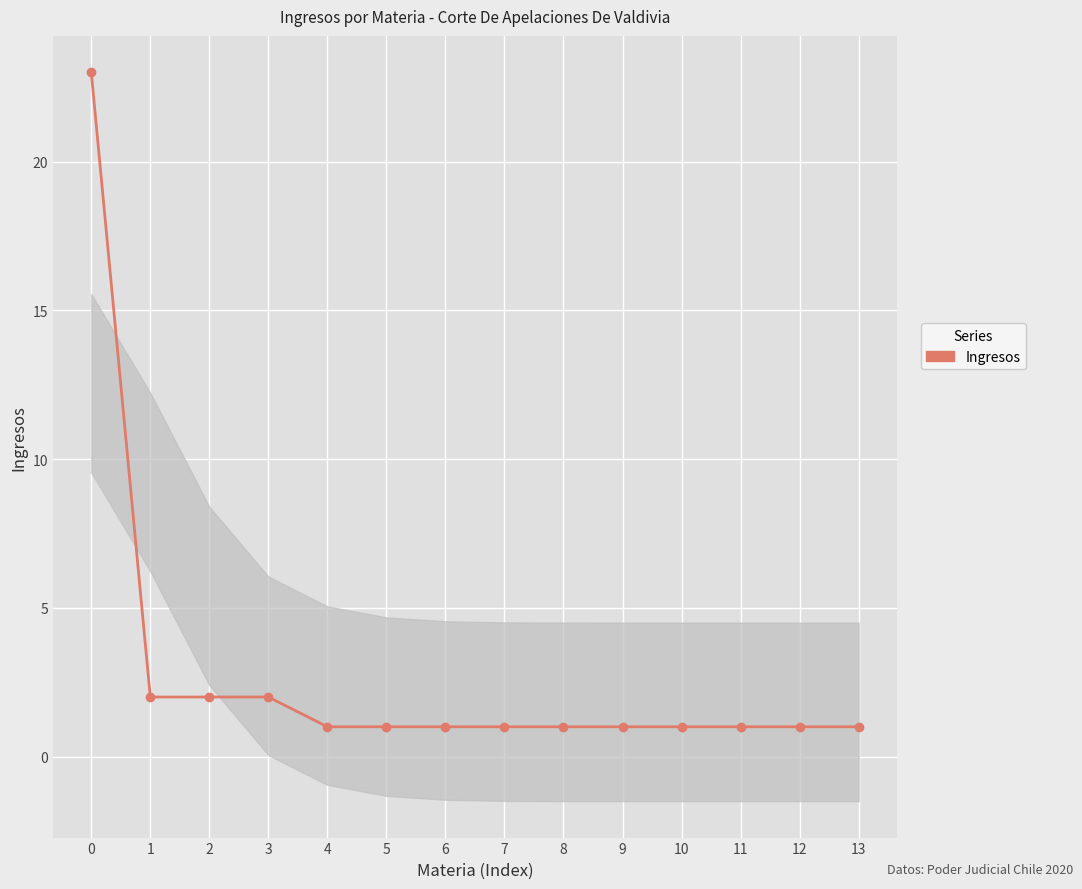

What is the minimum value shown in the chart?

1